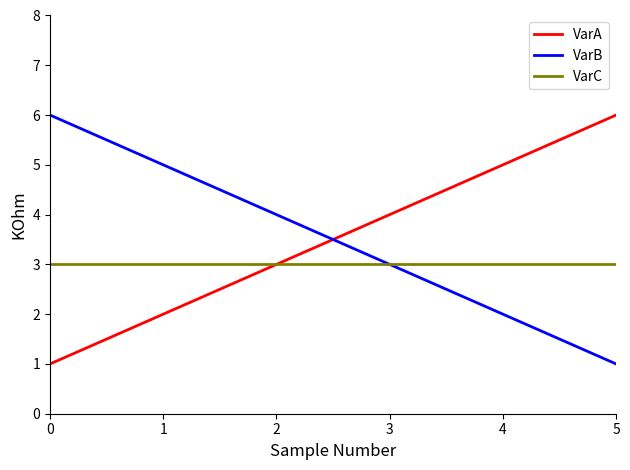

Reading right to left, transcribe all the data shown in this chart.

VarA: 5=6	4=5	3=4	2=3	1=2	0=1
VarB: 5=1	4=2	3=3	2=4	1=5	0=6
VarC: 5=3	4=3	3=3	2=3	1=3	0=3